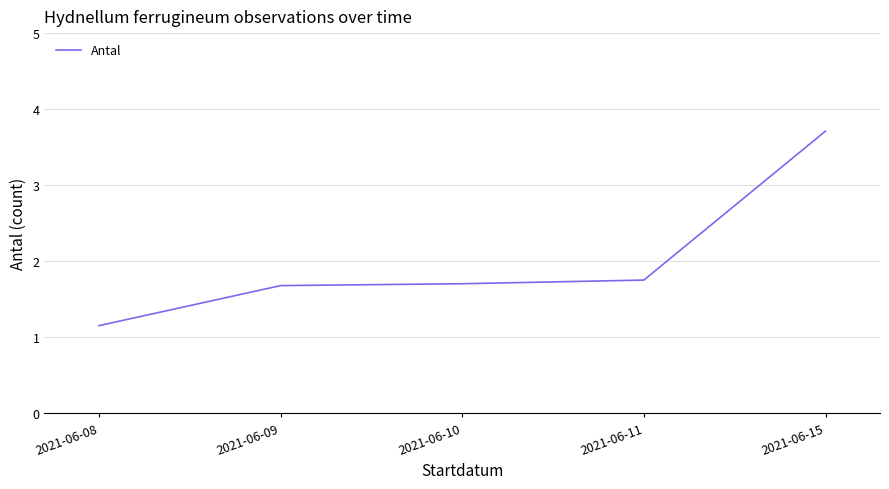

How many lines are shown in the chart?

1